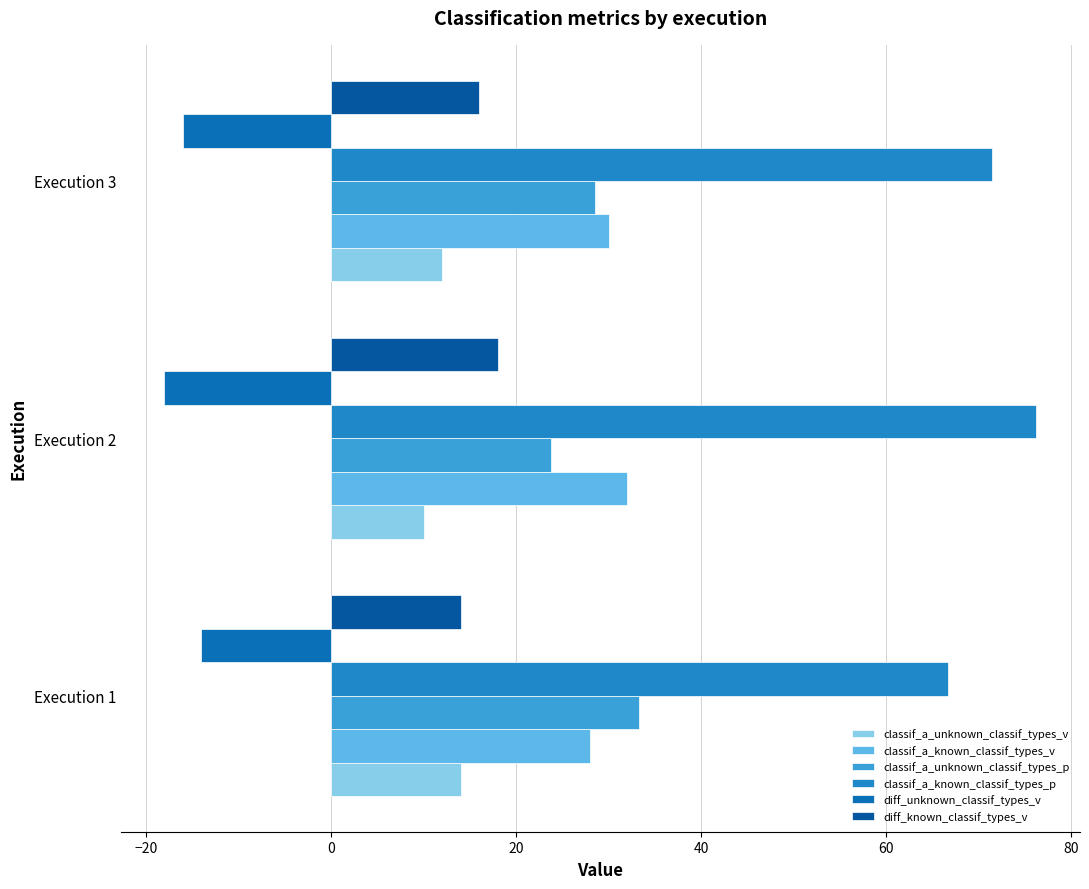

List the labels in order of diff_known_classif_types_v value, smallest first.

Execution 1, Execution 3, Execution 2